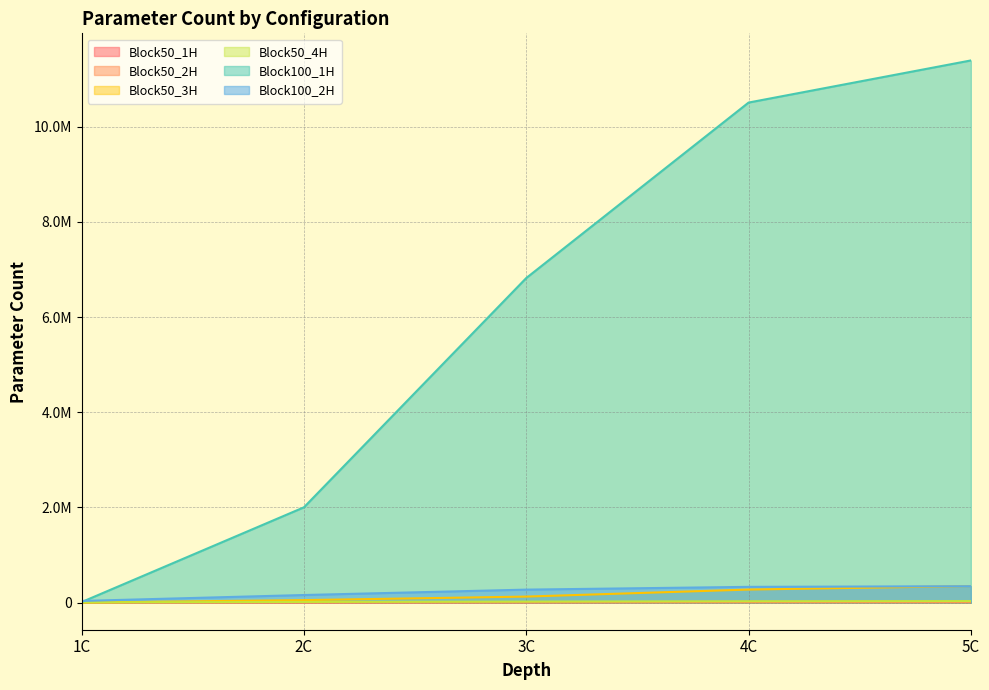

The value of Block50_3H at 4C is 398710. True or false?

False